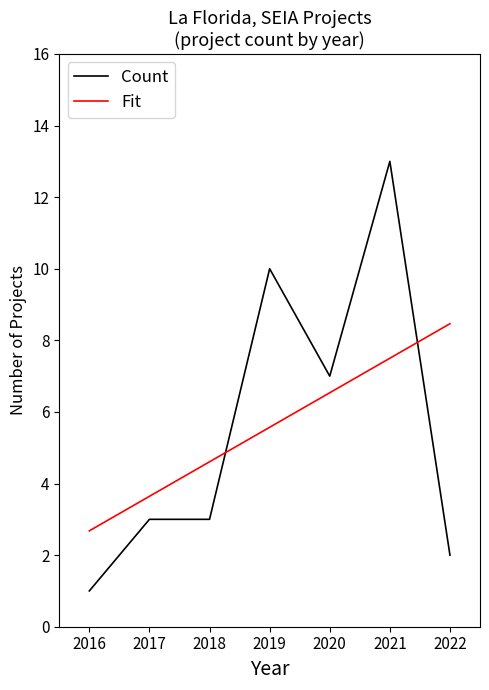

List the series in order of their peak value, highest first.

Count, Fit